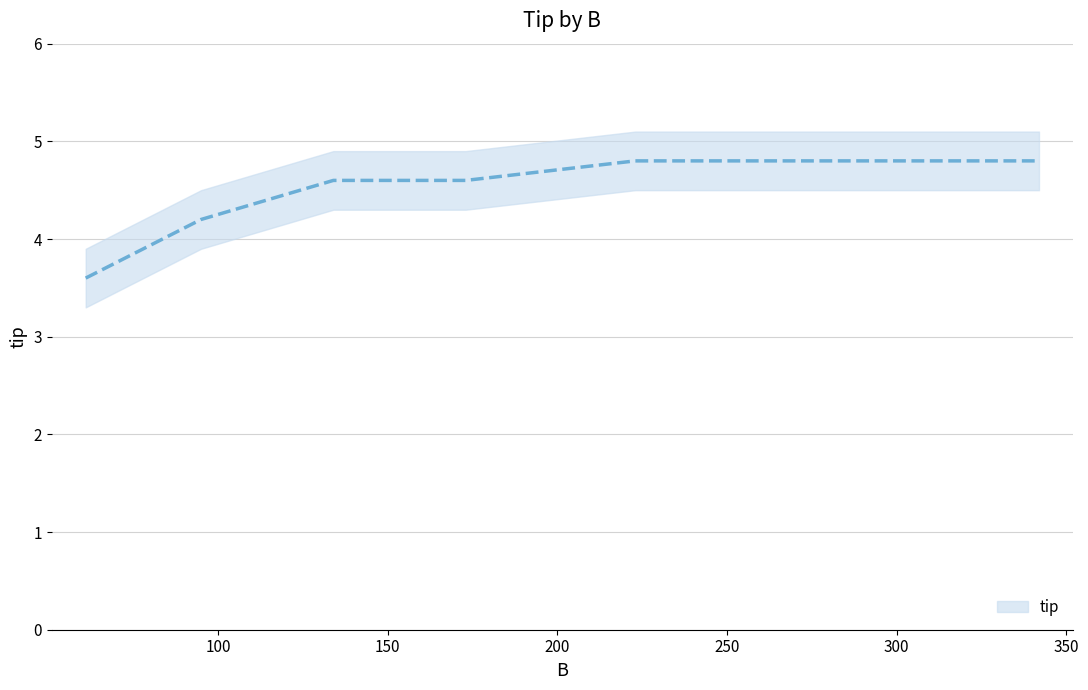

Reading left to right, list all the values displayed in this chart.

61=3.6	95=4.2	134=4.6	173=4.6	223=4.8	265=4.8	307=4.8	342=4.8